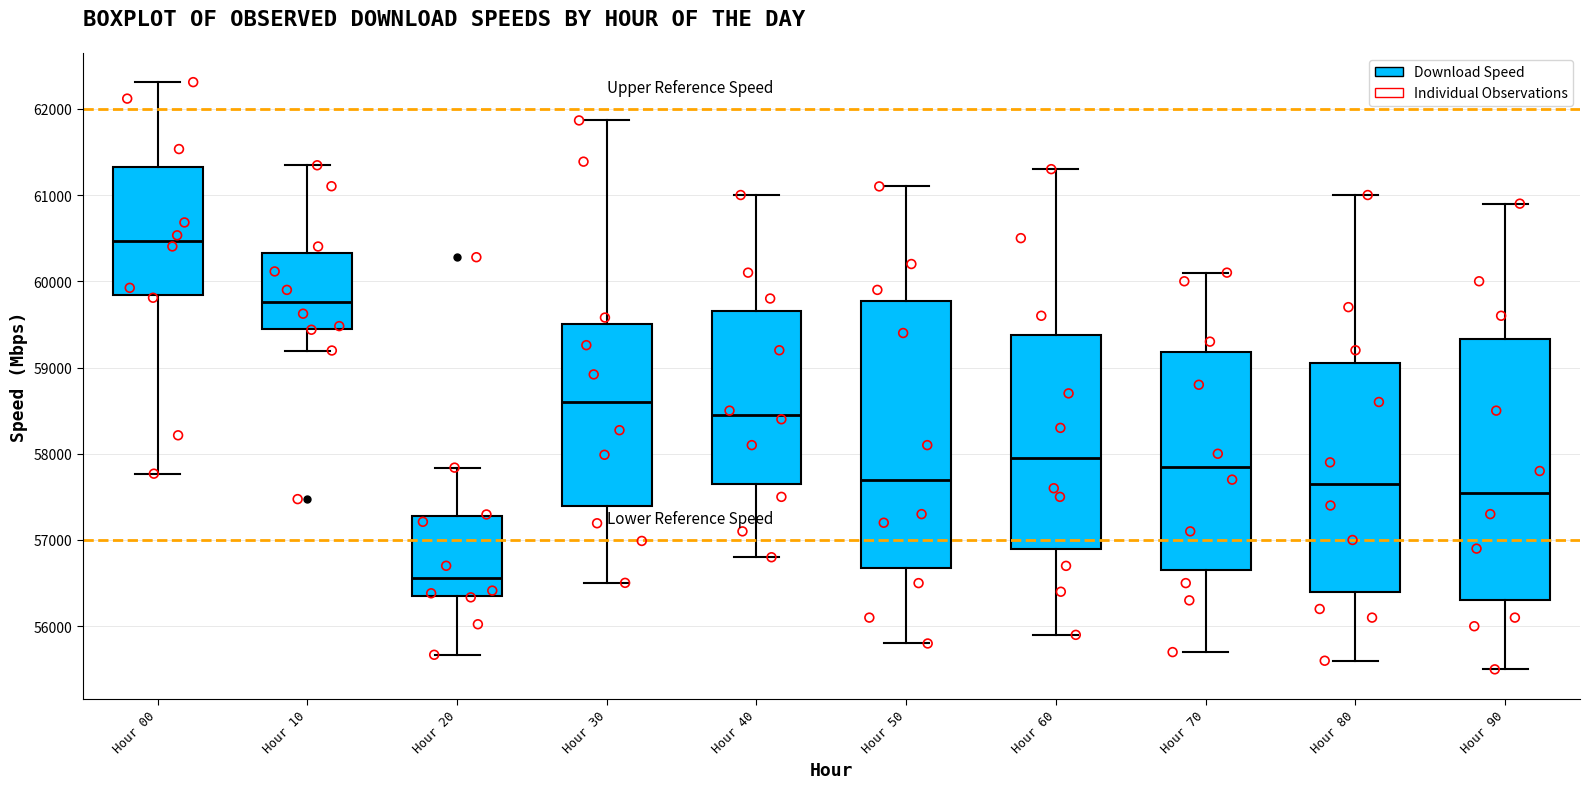

Which box has the lowest median line?

Hour 20